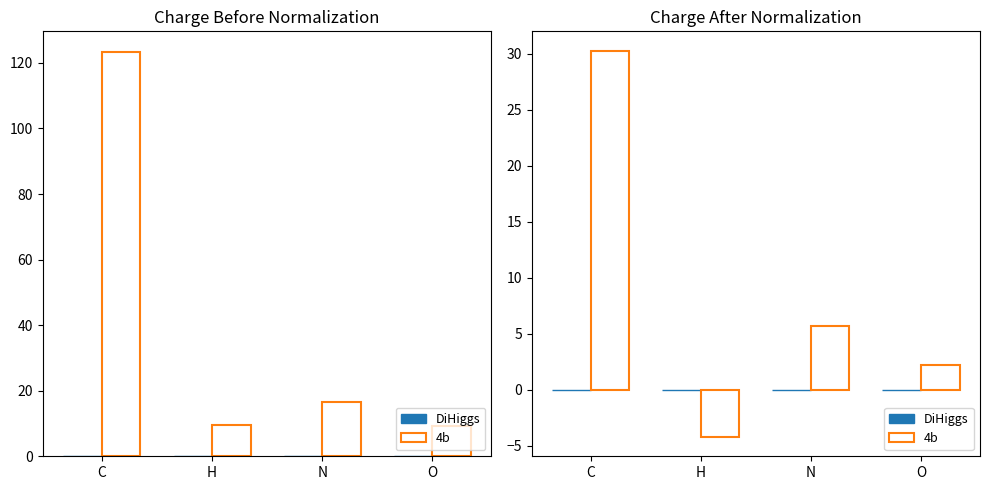

Which label corresponds to the smallest value in the chart?

H